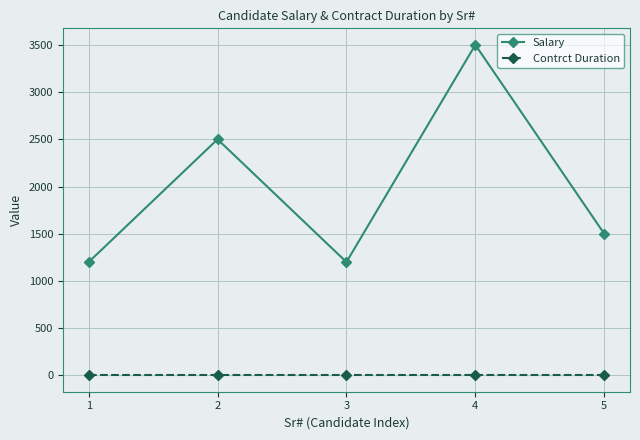

True or false: Contrct Duration and Salary cross at least once.

False